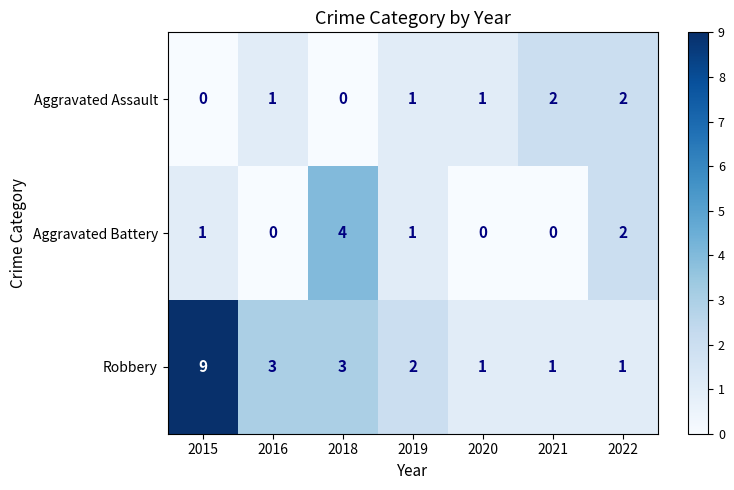

The value of Aggravated Assault at 2021 is 1. True or false?

False